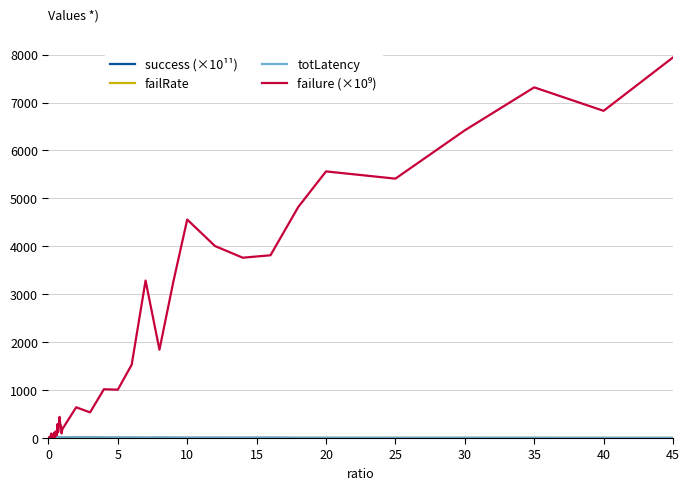

What is the greatest value displayed?

7941.8